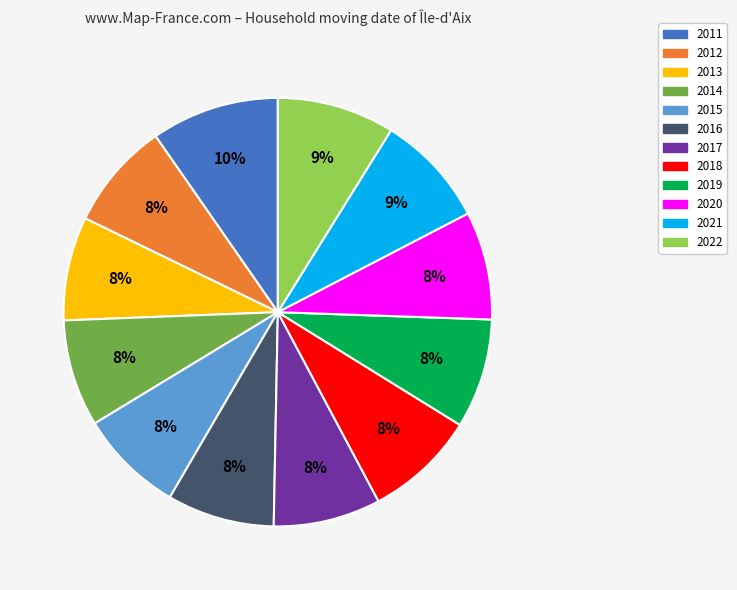

What is the largest slice in the pie chart?

2011